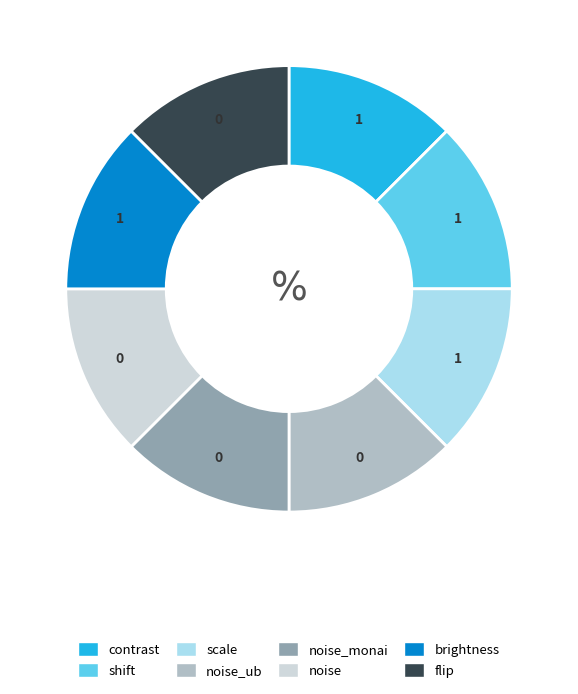

Does any single category account for the majority?

No